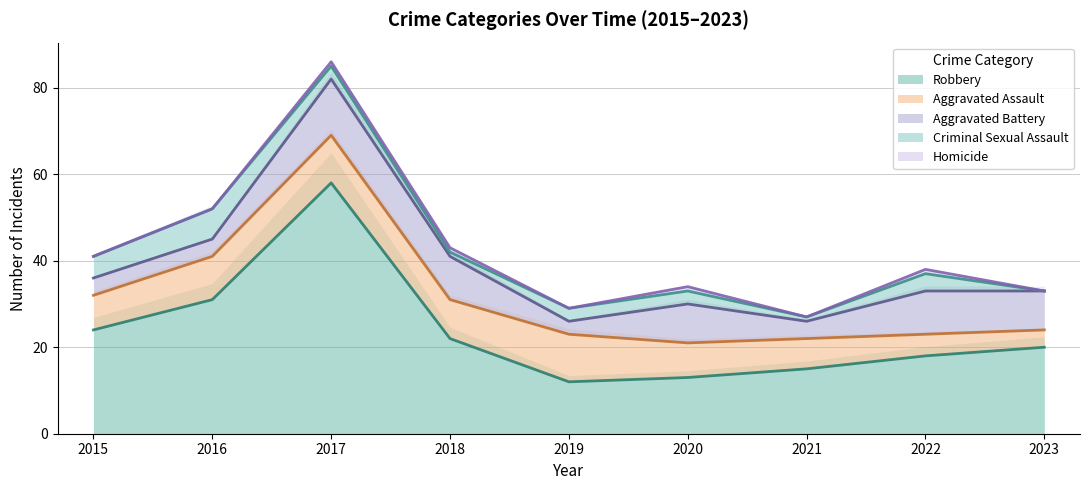

What is the sum of all Criminal Sexual Assault values?

27